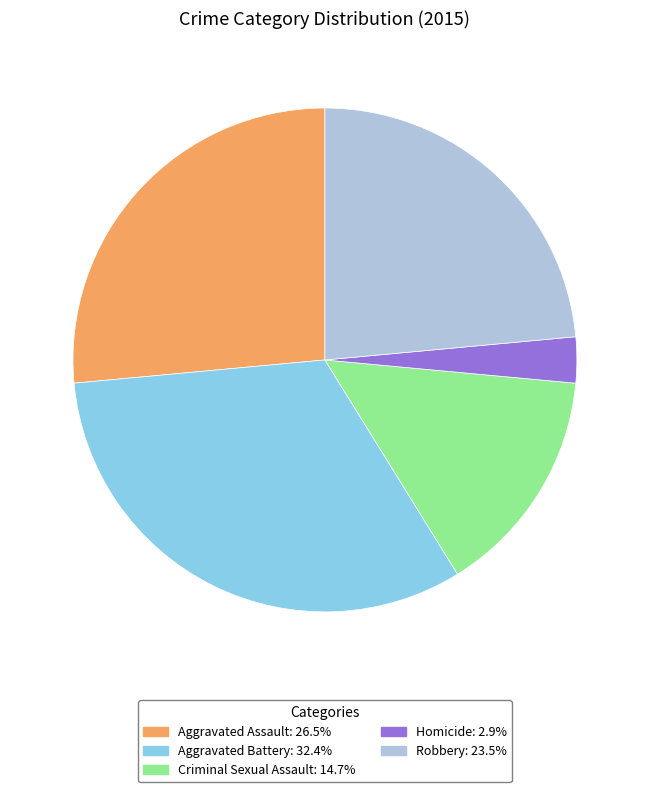

Rank the categories by value from lowest to highest.

Homicide, Criminal Sexual Assault, Robbery, Aggravated Assault, Aggravated Battery